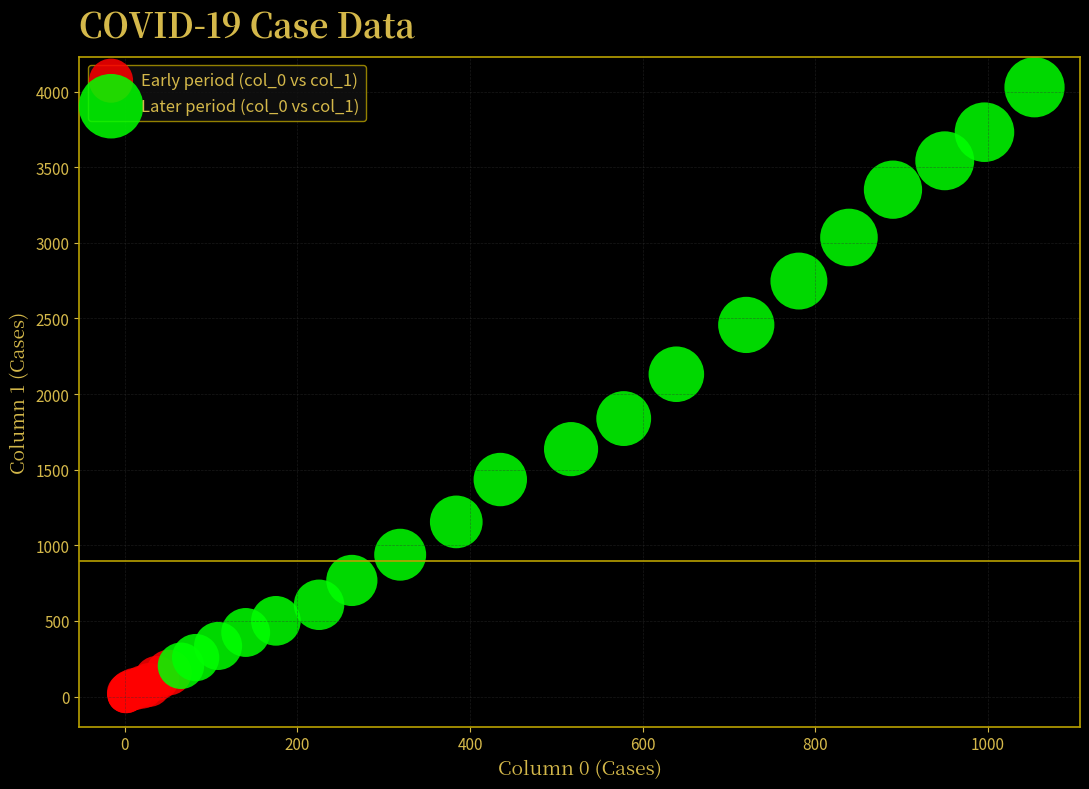

Which series reaches the maximum Y coordinate?

Later period (col_0 vs col_1)